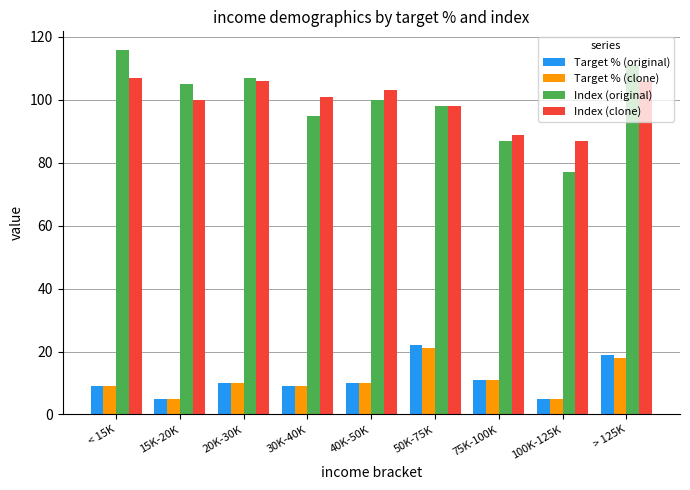

The Index (original) series shows 23 at 50K-75K. True or false?

False